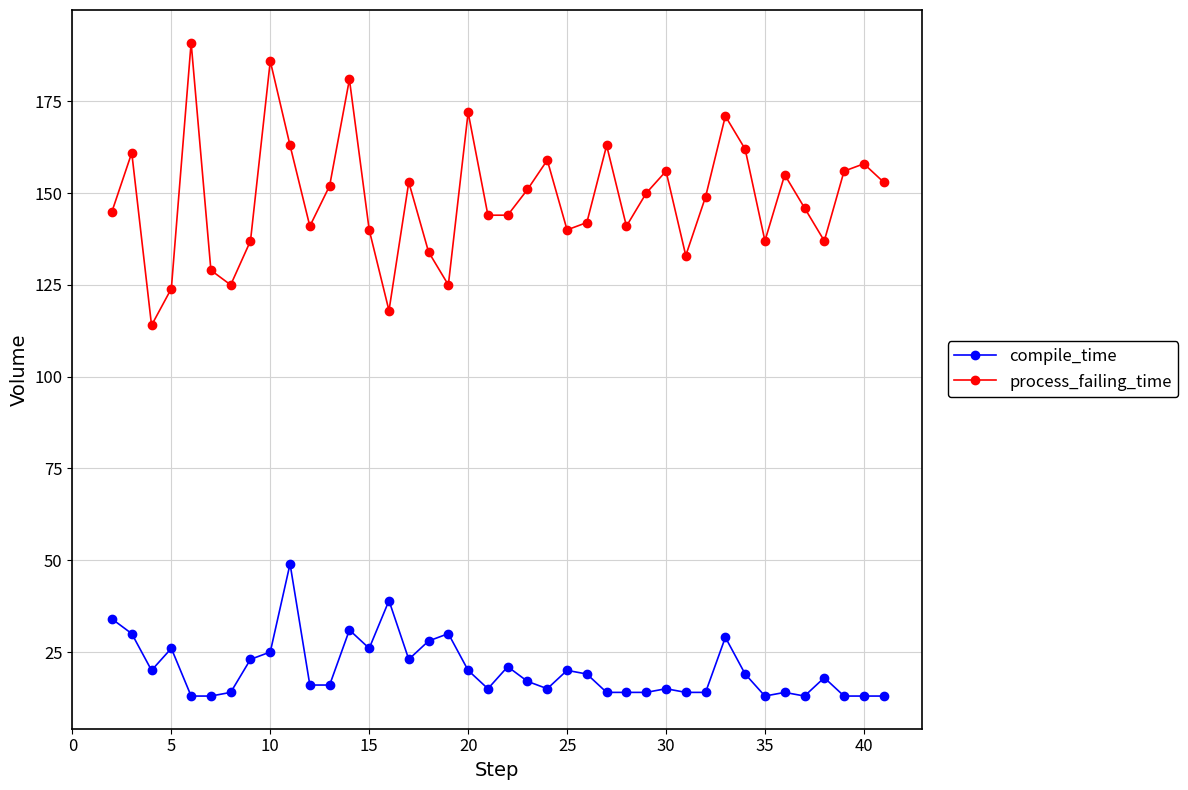

Which series has the widest spread of values?

process_failing_time